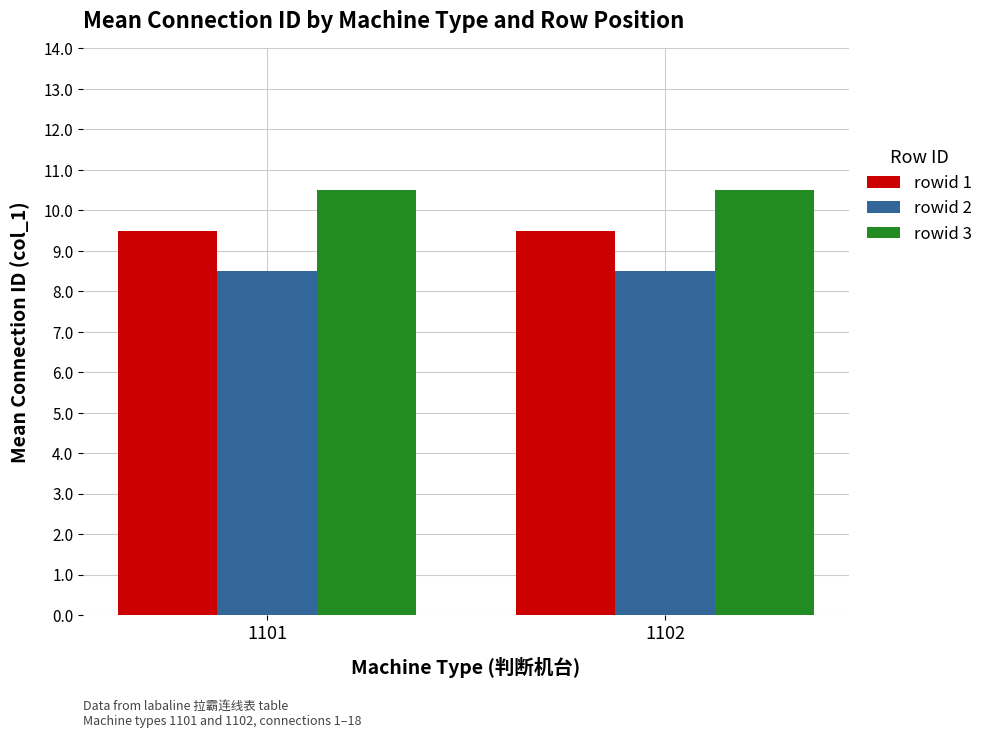

Is it true that rowid 2 equals 14.1 at 1102?

False